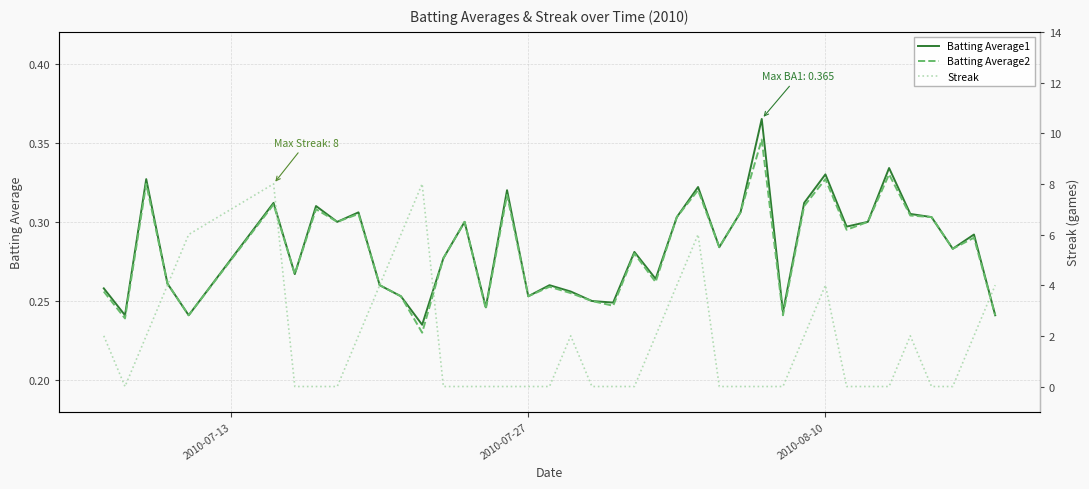

Count the Streak values in the range 0 to 4.

35